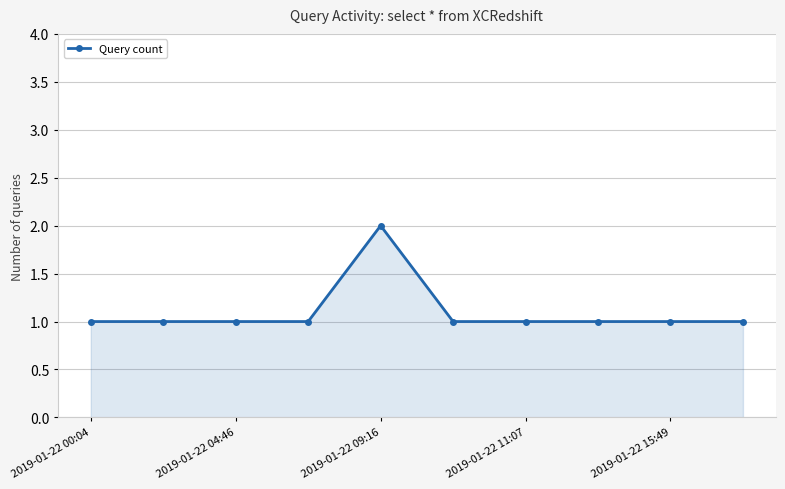

What is the sum of all values?

11